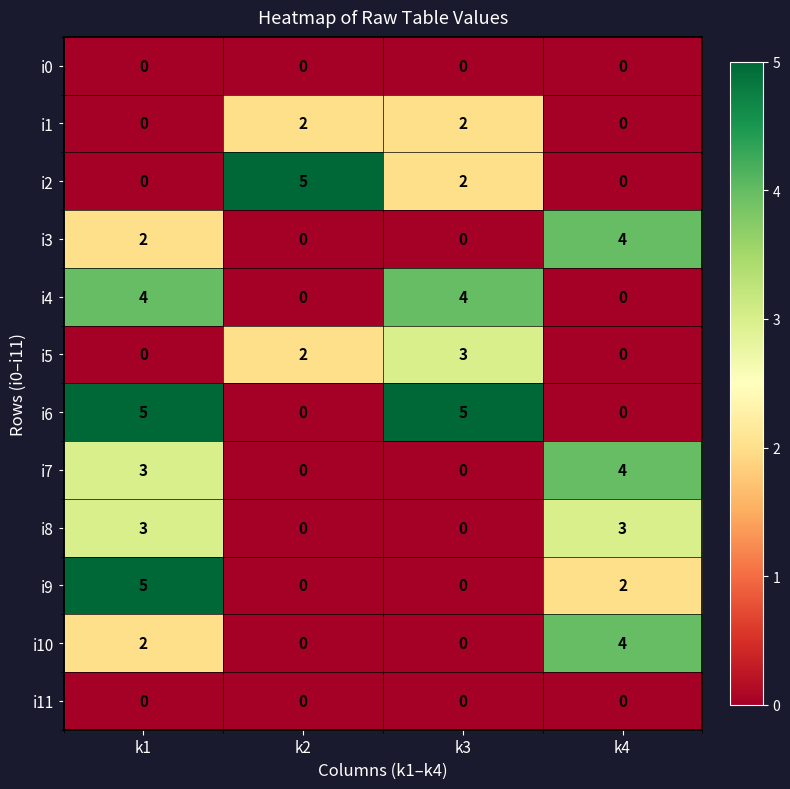

What is the maximum value for i9?

5